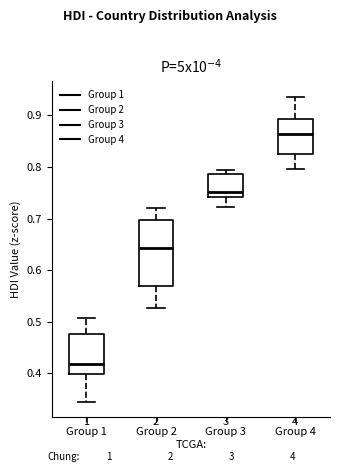

Reading left to right, transcribe this box plot: for each box, give where its median line is, the range the box spans, and where its two whiskers end, as read against the y-axis. The values are not printed on the chart, so give them approximately, as read against the axis.

Group 1: median 0.42, box 0.40 to 0.48, whiskers 0.35 to 0.51
Group 2: median 0.64, box 0.57 to 0.70, whiskers 0.53 to 0.72
Group 3: median 0.75, box 0.74 to 0.79, whiskers 0.72 to 0.79 (just above the box's upper edge)
Group 4: median 0.86, box 0.83 to 0.89, whiskers 0.80 to 0.94